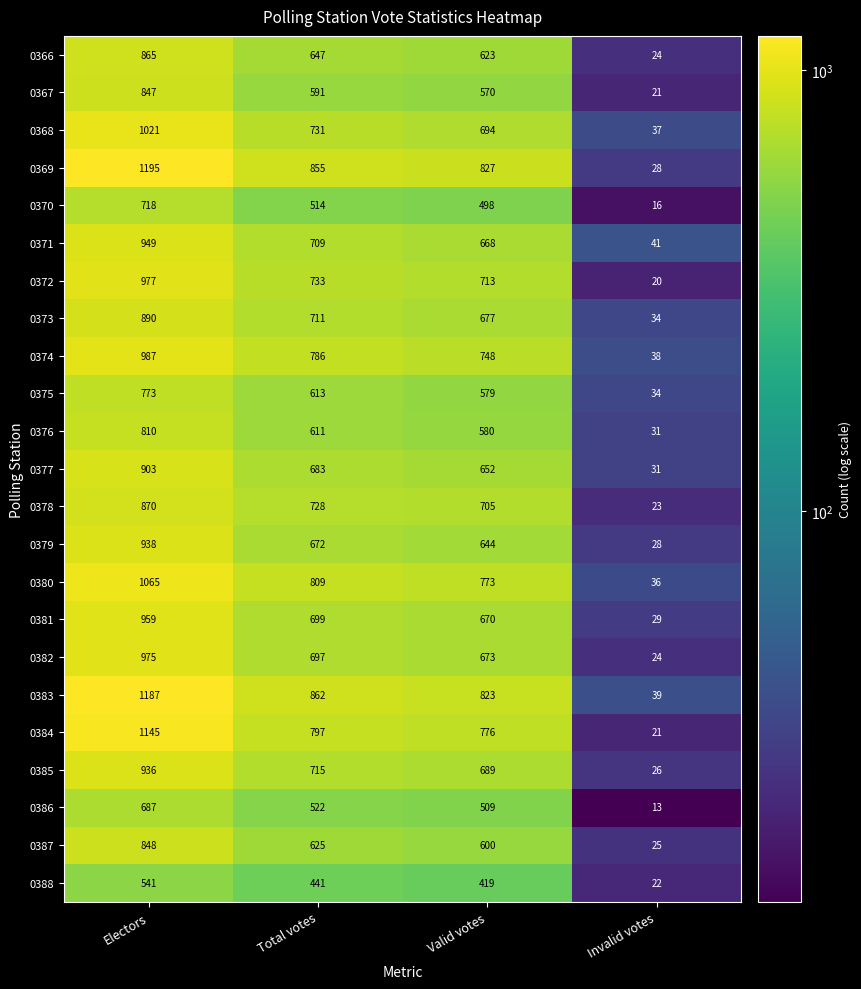

The 0371 series shows 70 at Invalid votes. True or false?

False